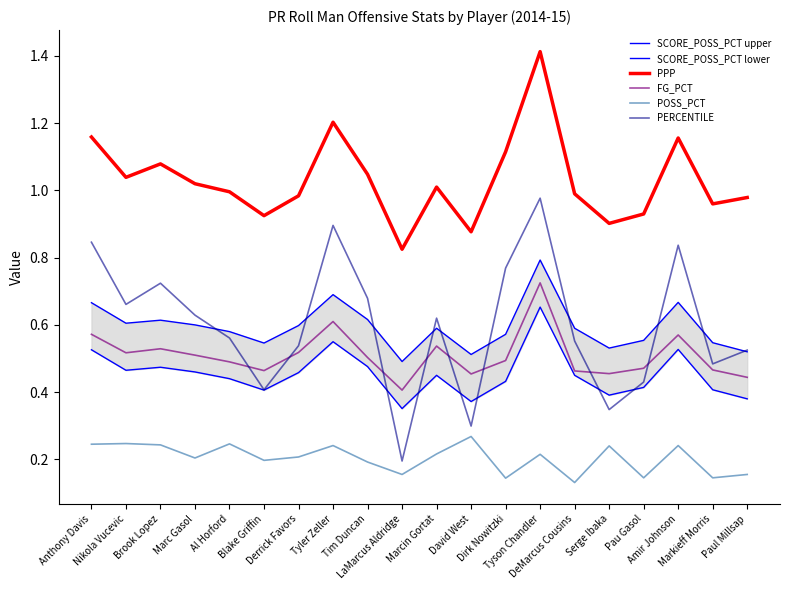

Which series has the largest total across all categories?

PPP